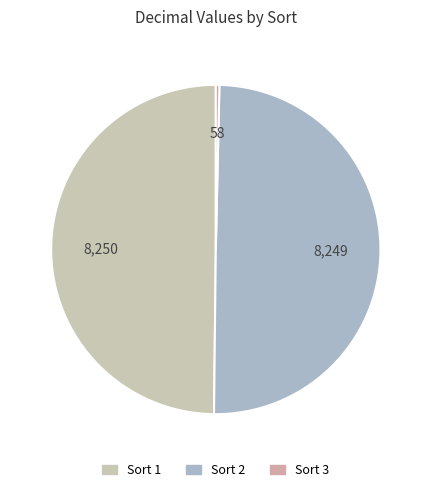

What is the smallest slice in the pie chart?

Sort 3